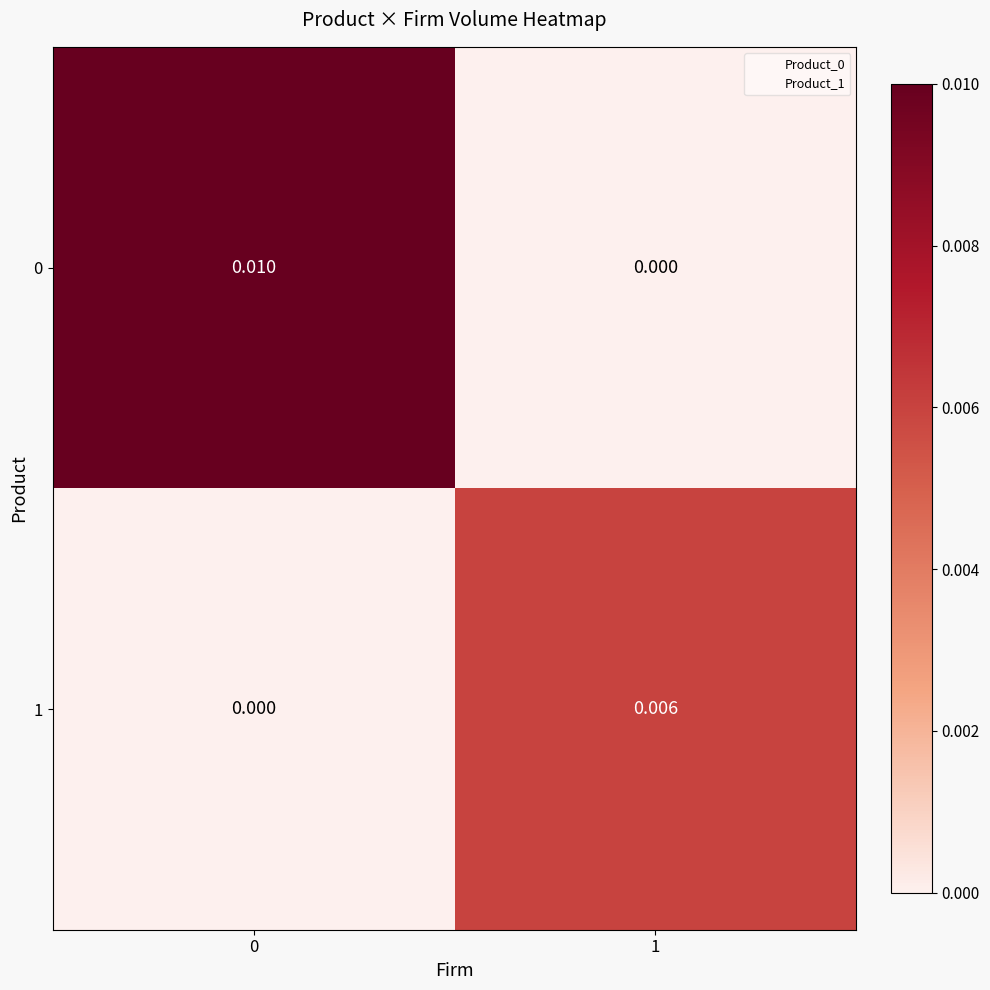

Is the value of 1 at 1 greater than the value of 0 at 0?

No